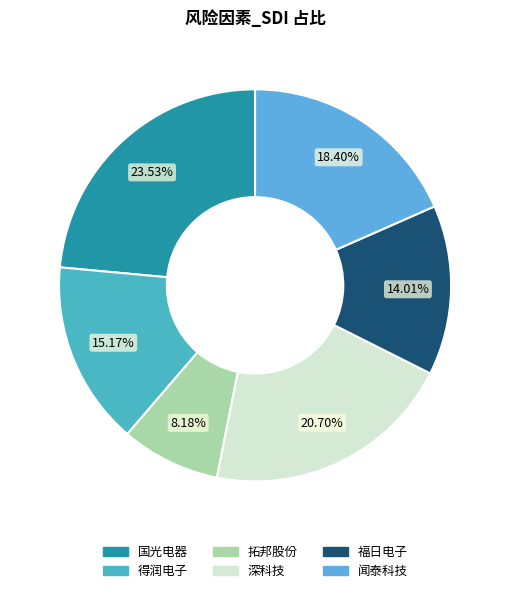

To the nearest percent, what portion does 得润电子 represent?

15%